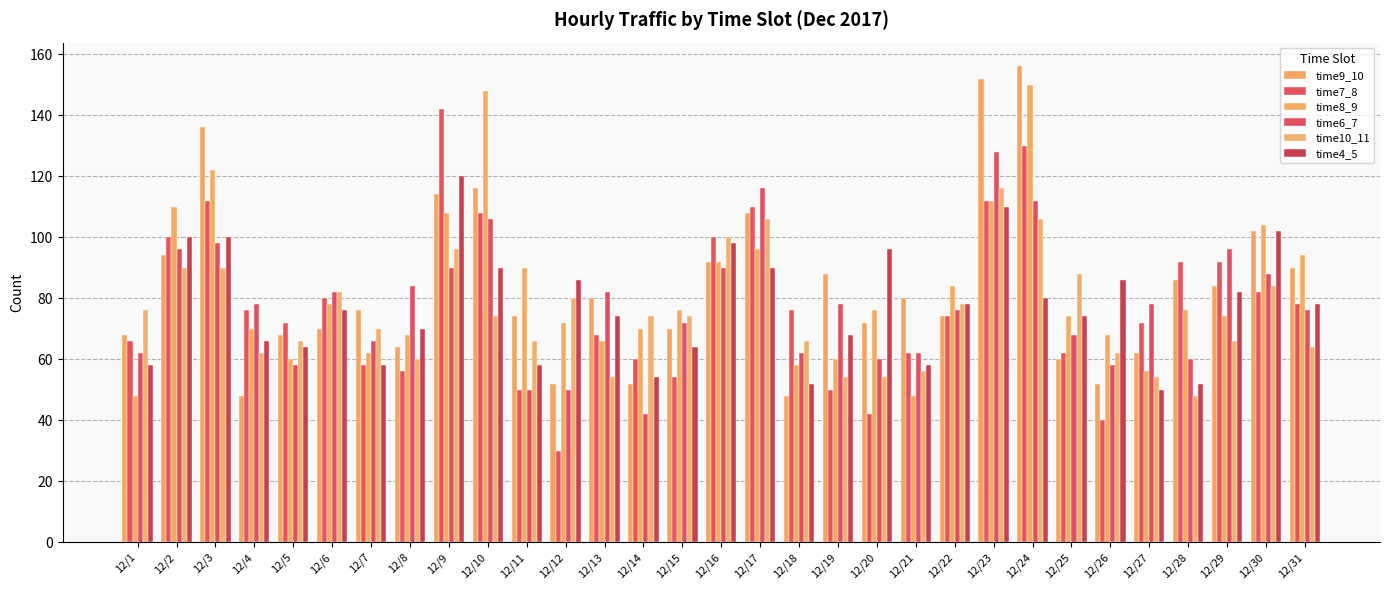

What is the average value of the time7_8 series?

78